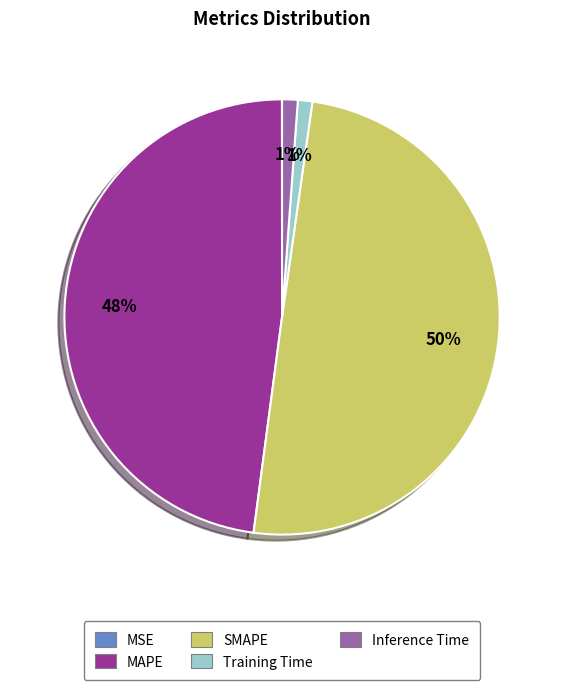

The Training Time slice represents 14% of the pie. True or false?

False